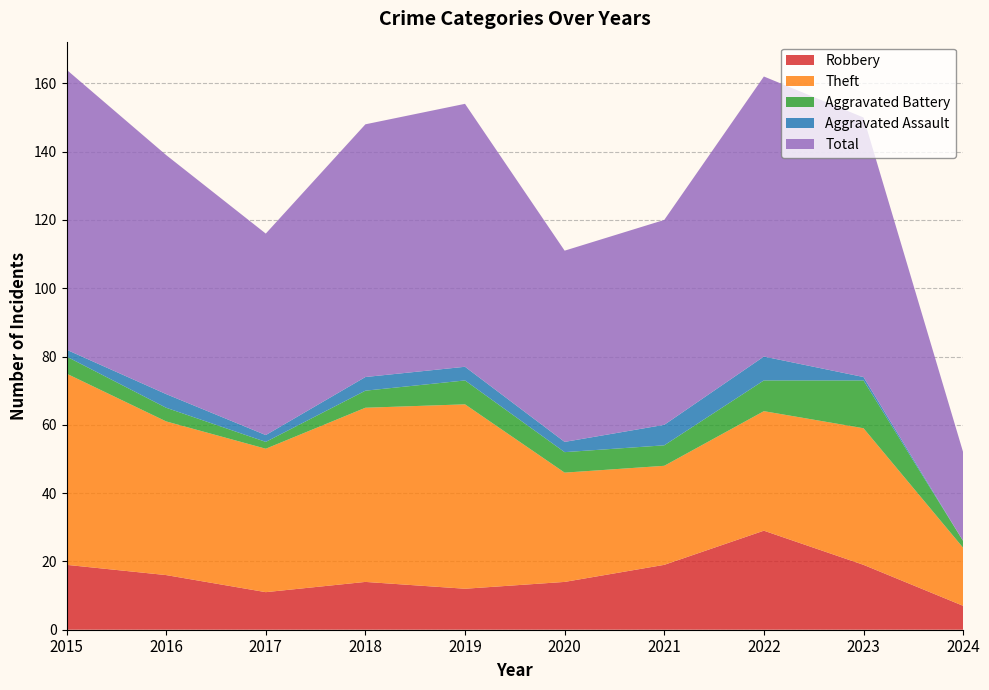

Reading left to right, extract all data points from this chart.

Robbery: 19	16	11	14	12	14	19	29	19	7
Theft: 56	45	42	51	54	32	29	35	40	17
Aggravated Battery: 5	4	2	5	7	6	6	9	14	2
Aggravated Assault: 2	4	2	4	4	3	6	7	1	0
Total: 82	70	59	74	77	56	60	82	76	26